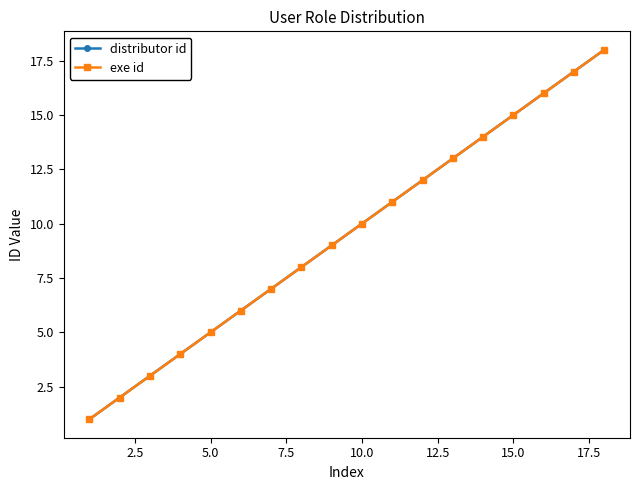

How many data points in exe id are less than 10?

9